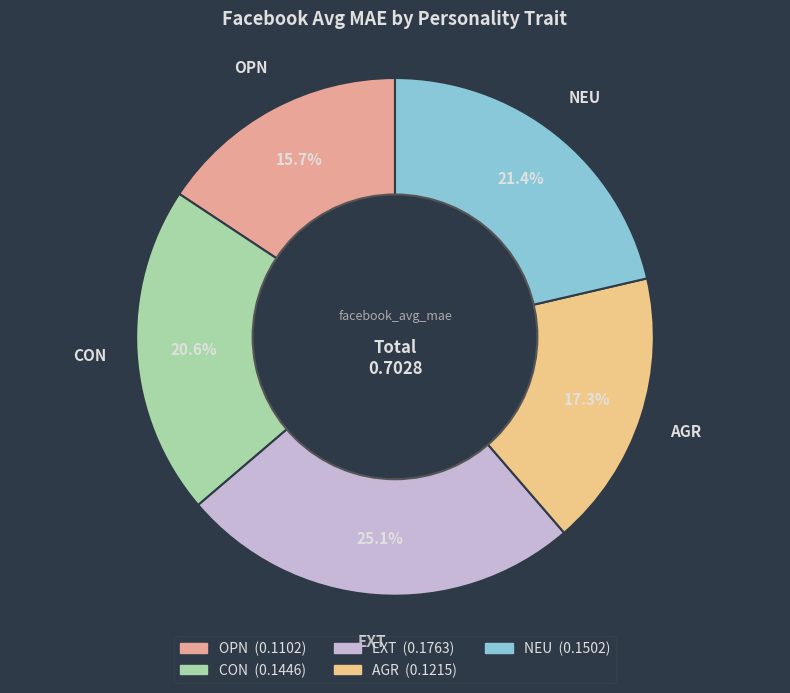

Does NEU represent more than half of the total?

No